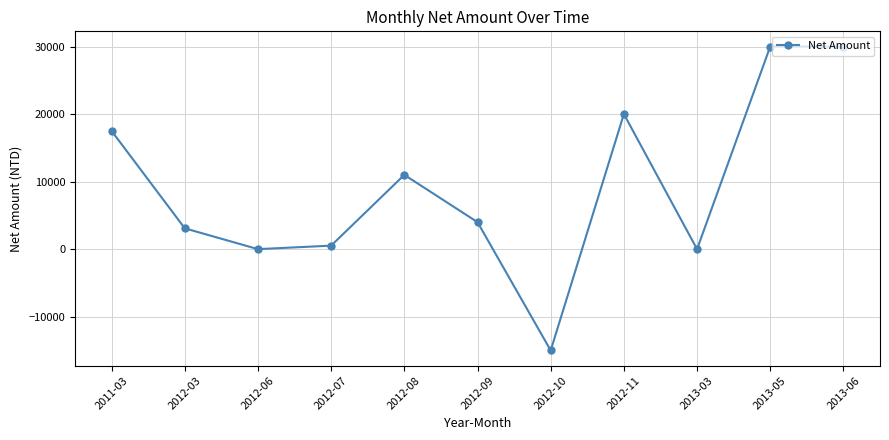

What is the sum of the values at 2012-03 and 2012-10?

-11918